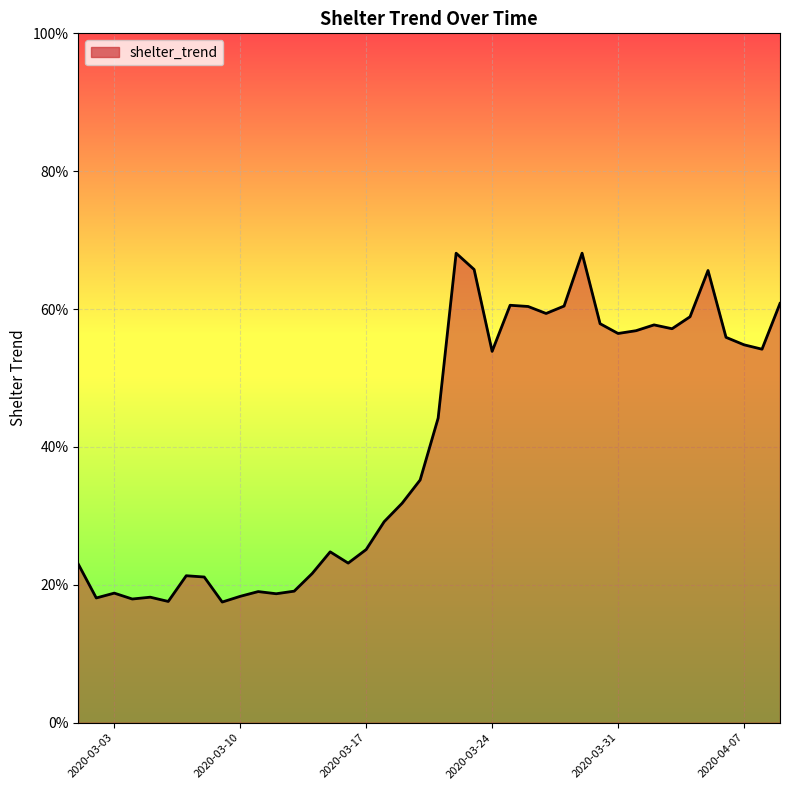

Does the chart display data point markers on the line(s)?

No